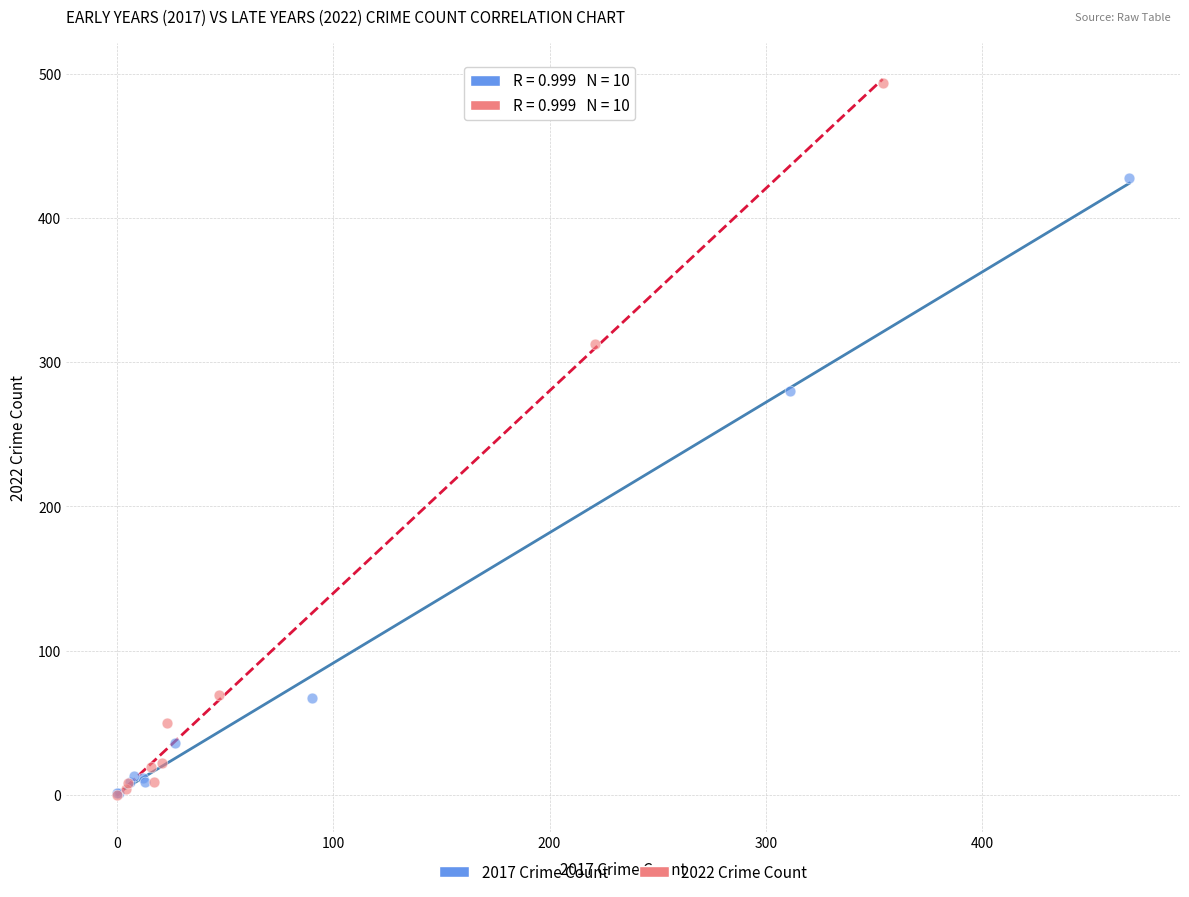

Which series reaches the maximum Y coordinate?

2022 Crime Count